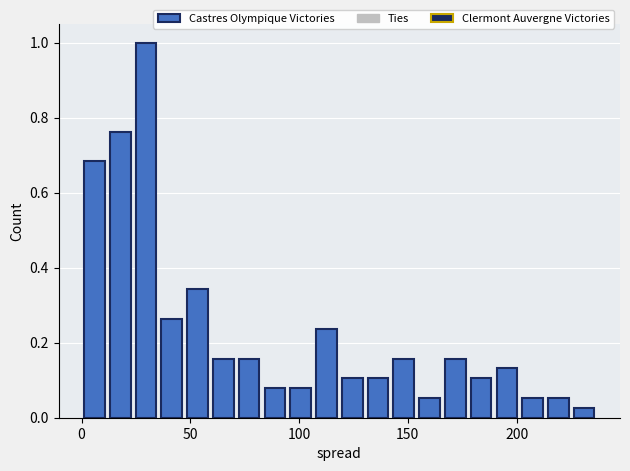

Read against the x-axis, roughly where is the centre of the tallest bar?

30